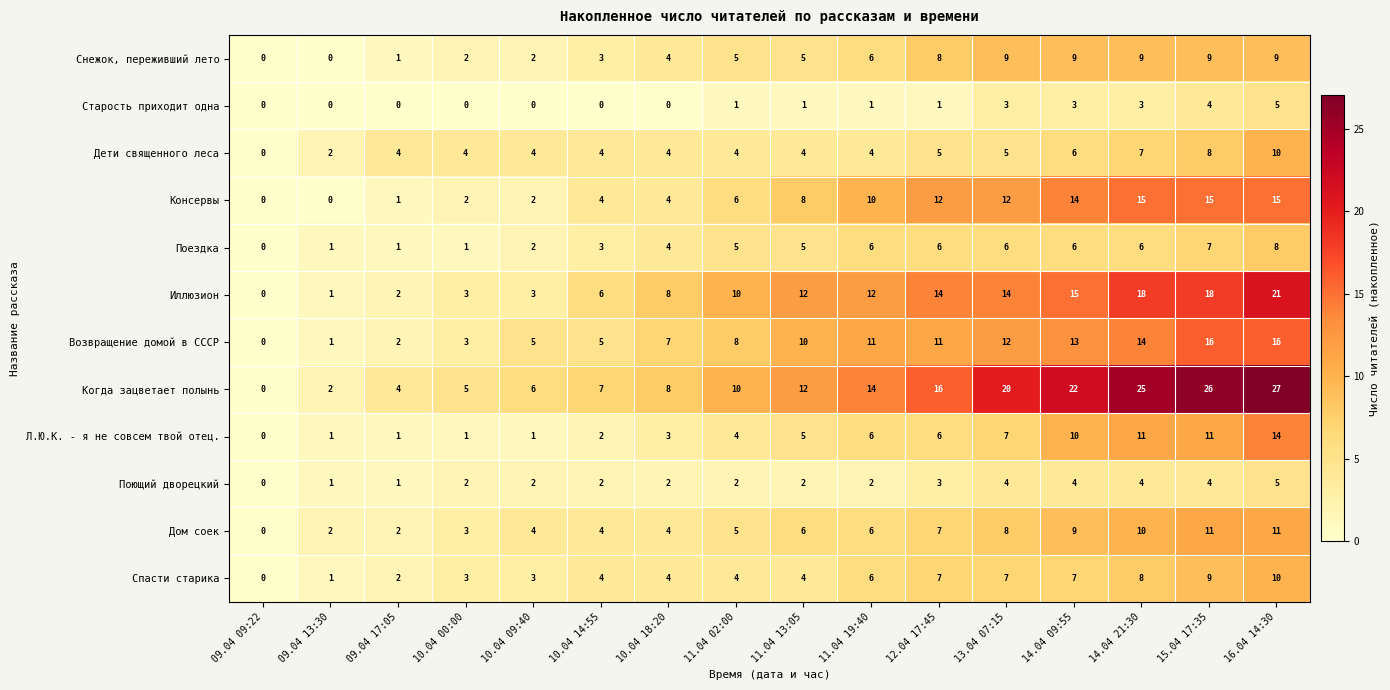

Which series has the widest spread of values?

Когда зацветает полынь